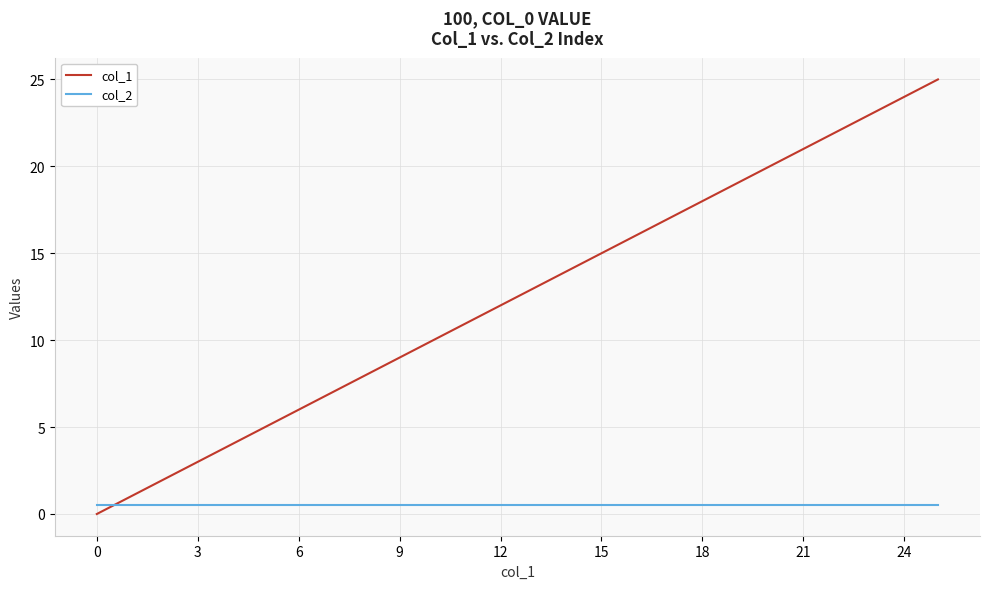

What is the sum of all col_2 values?

13.7